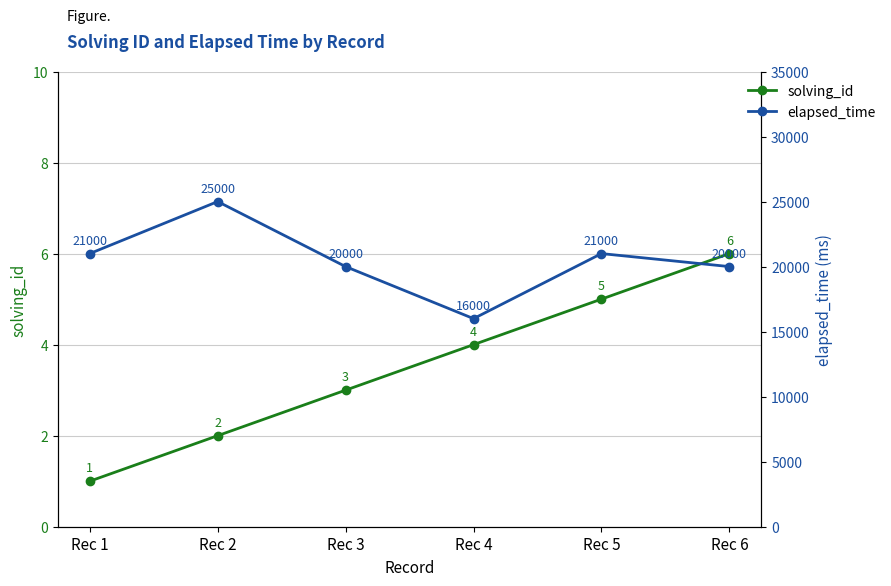

True or false: solving_id and elapsed_time intersect in this chart.

False